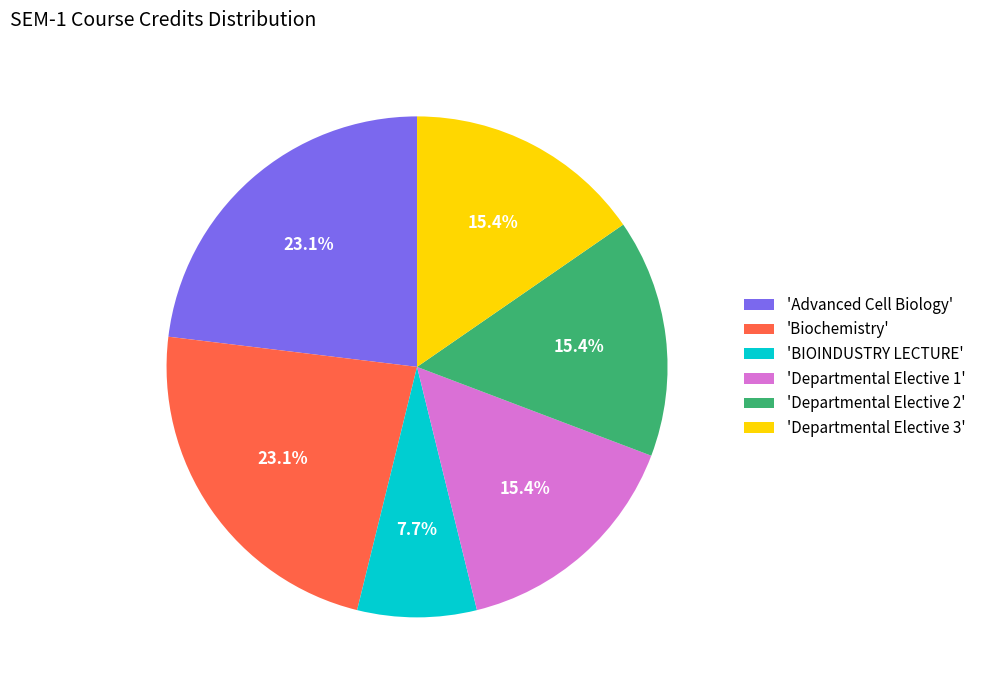

Is there a majority slice in this chart?

No